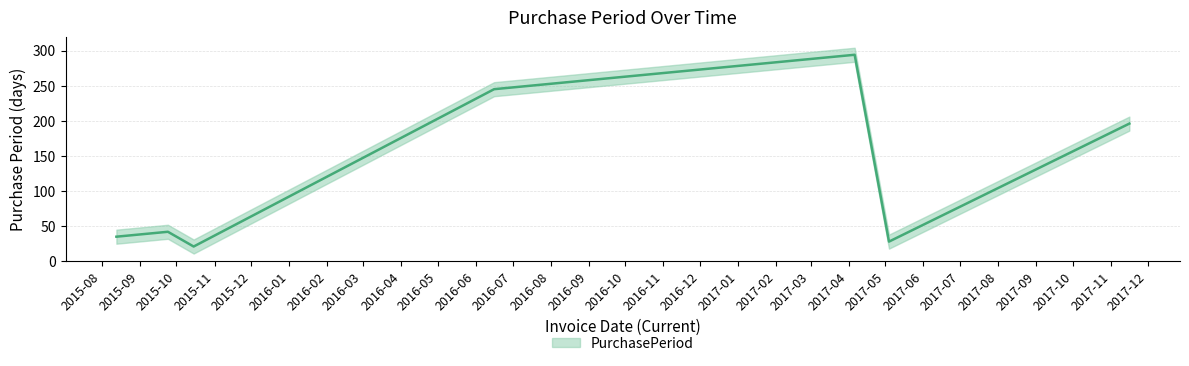

How many lines are shown in the chart?

1